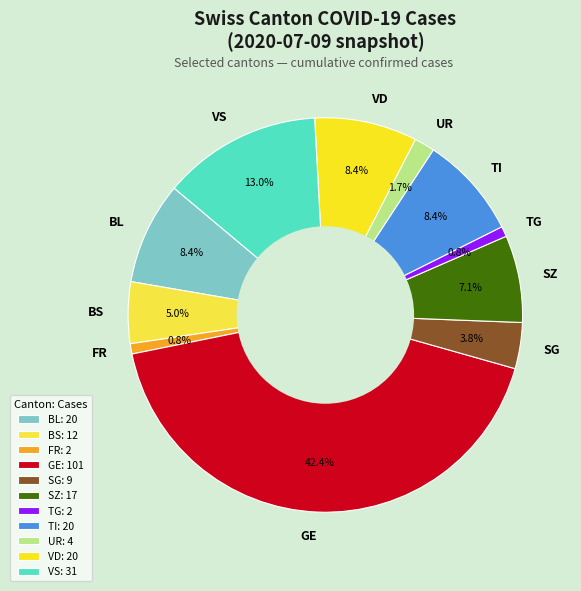

To the nearest percent, what is the difference between the largest and smallest slice percentages?

42%